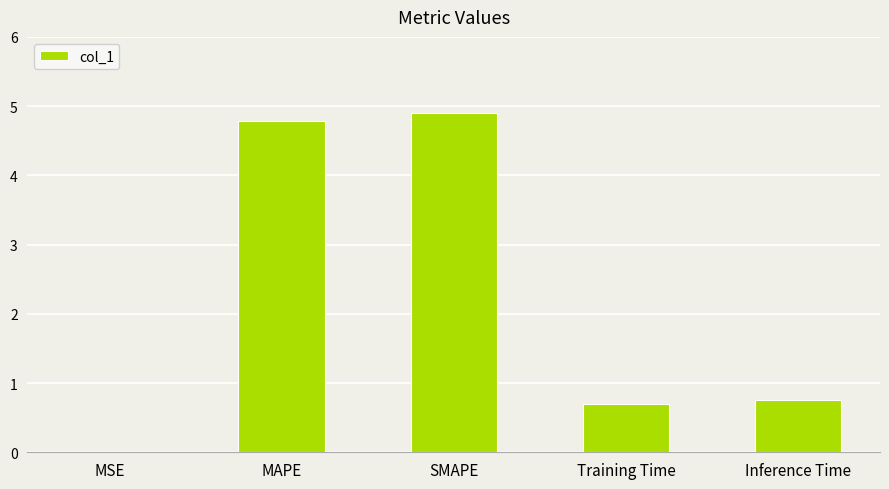

Is it true that the value at MAPE is 6.5?

False